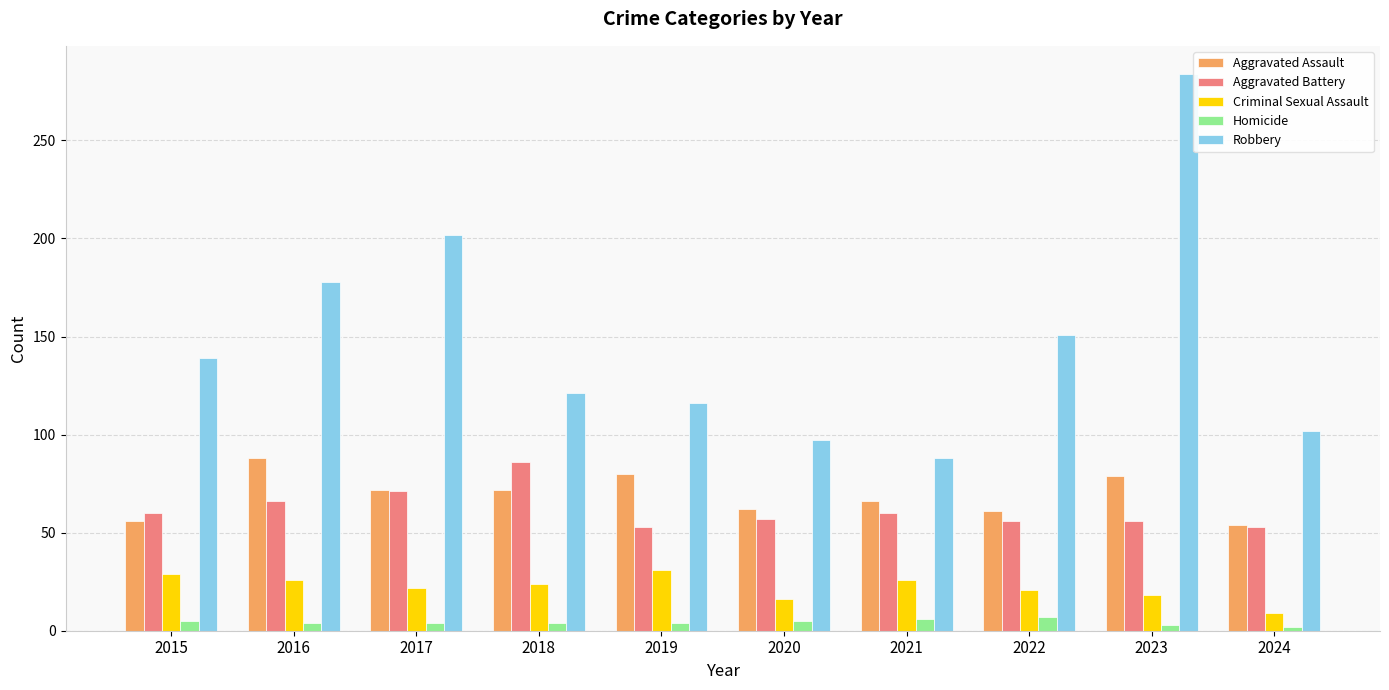

Is the value of Aggravated Assault at 2018 greater than the value of Criminal Sexual Assault at 2018?

Yes